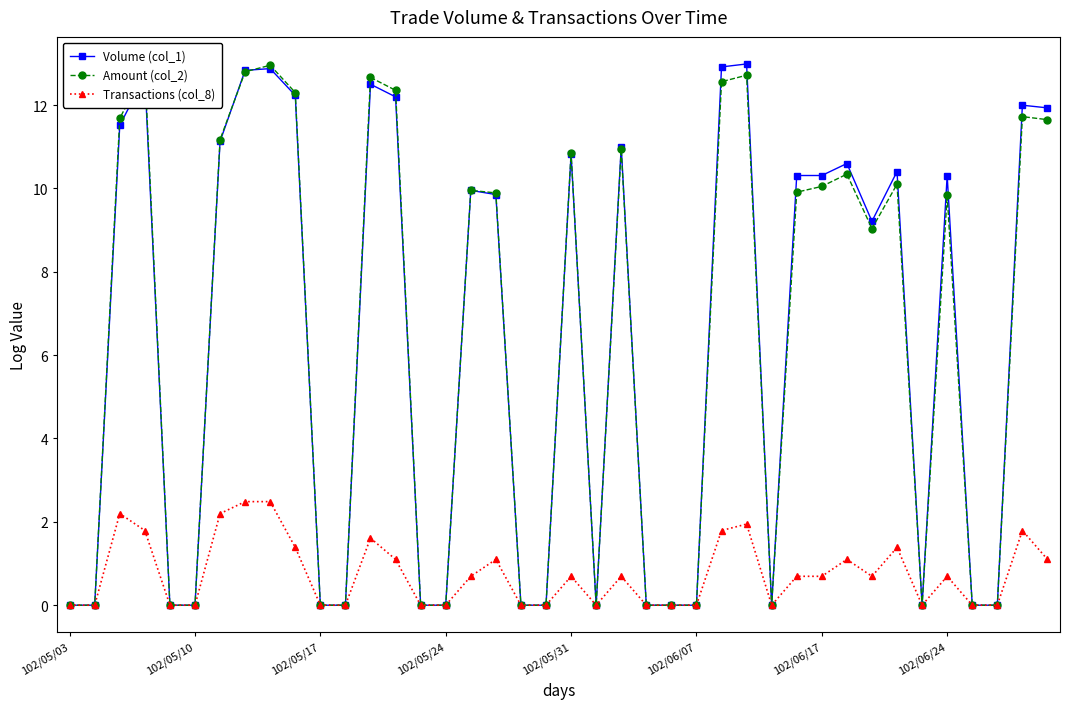

Is this an area chart (filled region under the line)?

No